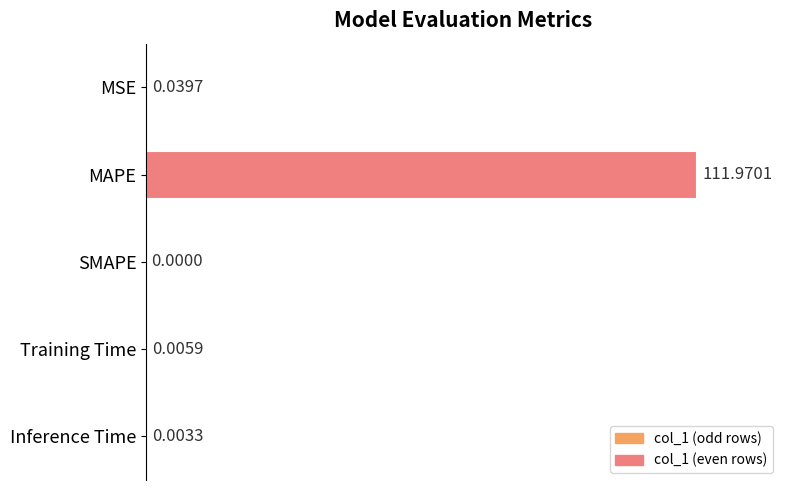

What is the sum of the values at Training Time and MAPE?

112.0